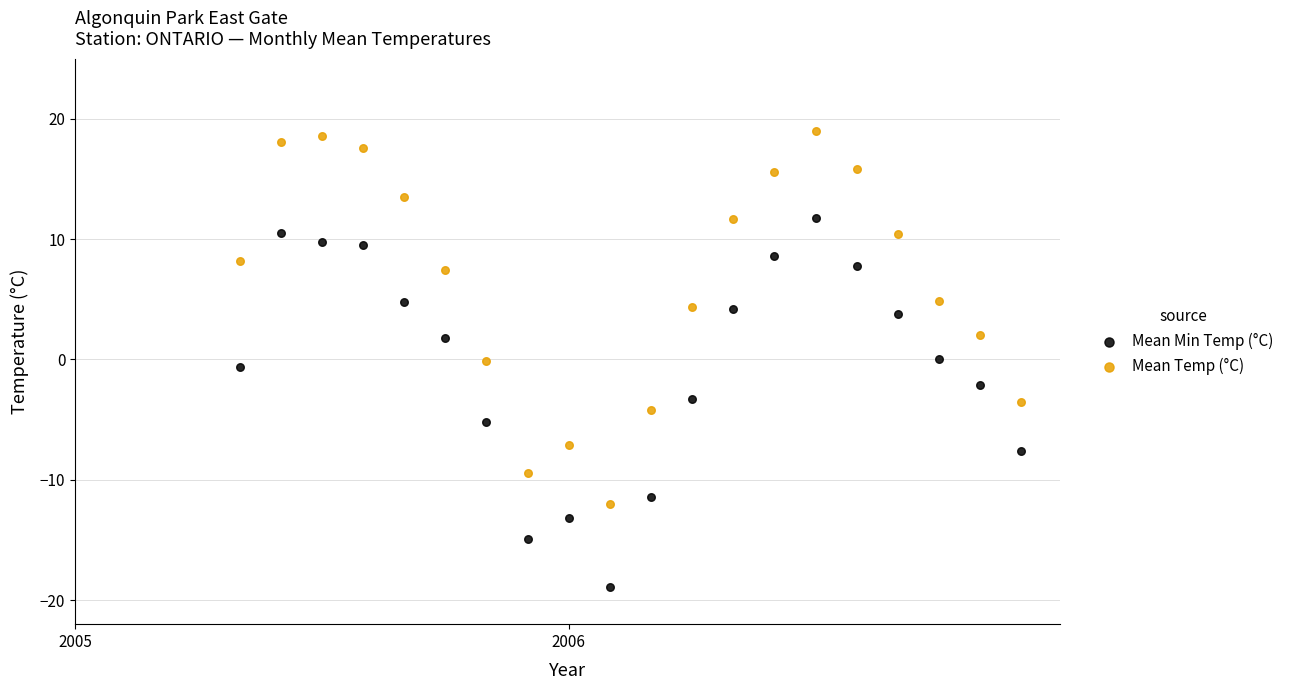

Which series has the widest spread of Y values?

Mean Temp (°C)